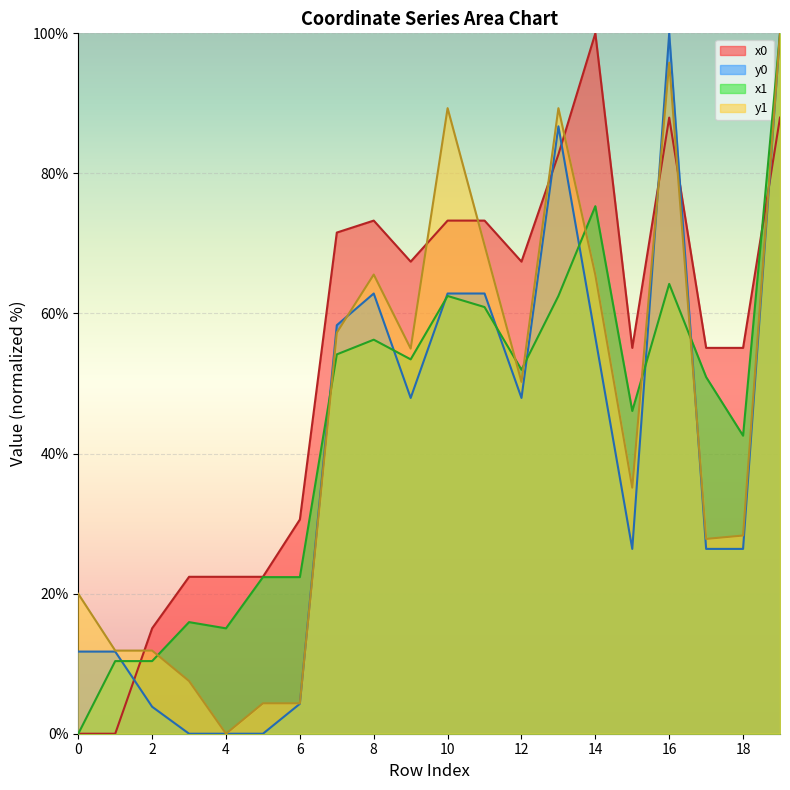

What is the value of the y0 point at the 1st from the left?

11.7